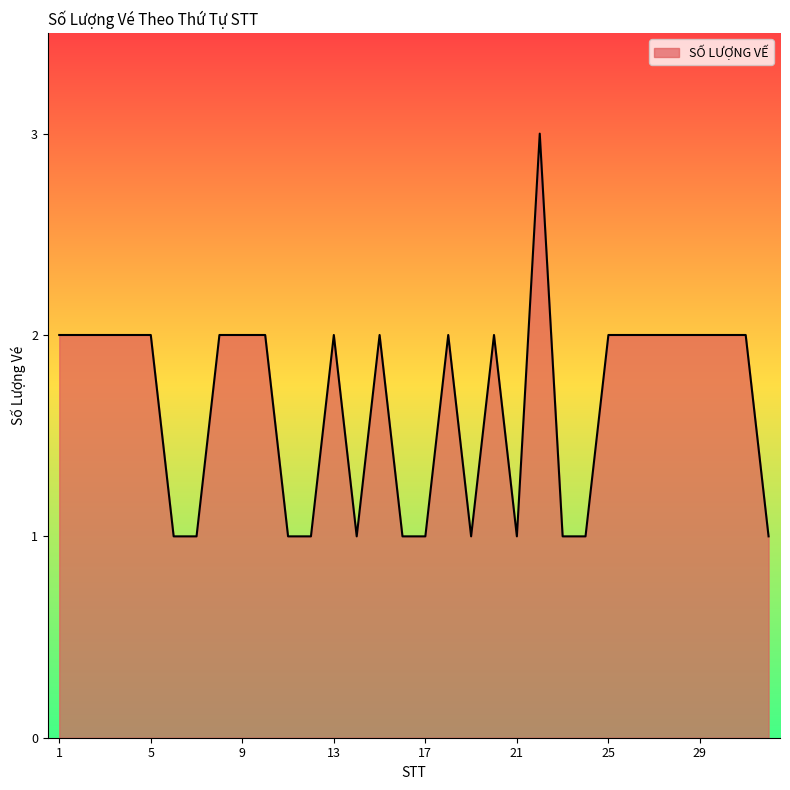

What is the maximum value shown in the chart?

3